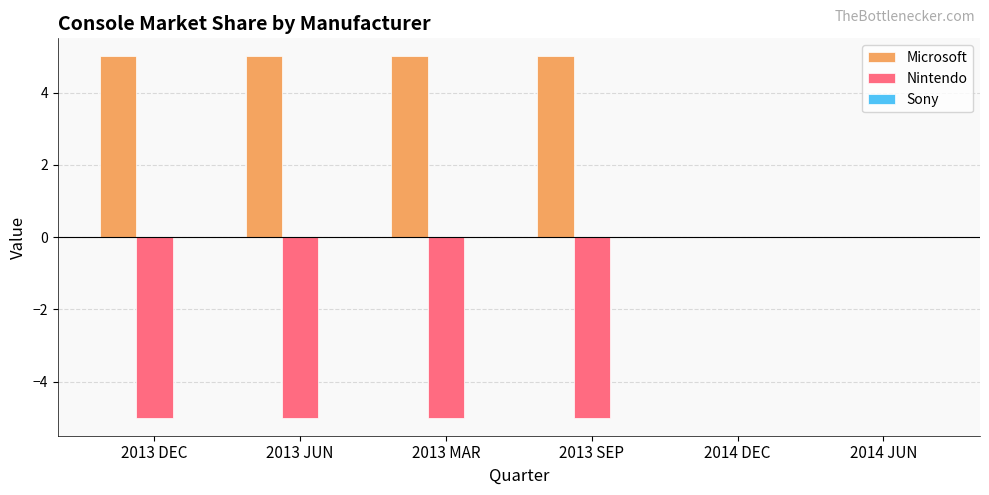

Which series has the largest total across all categories?

Microsoft